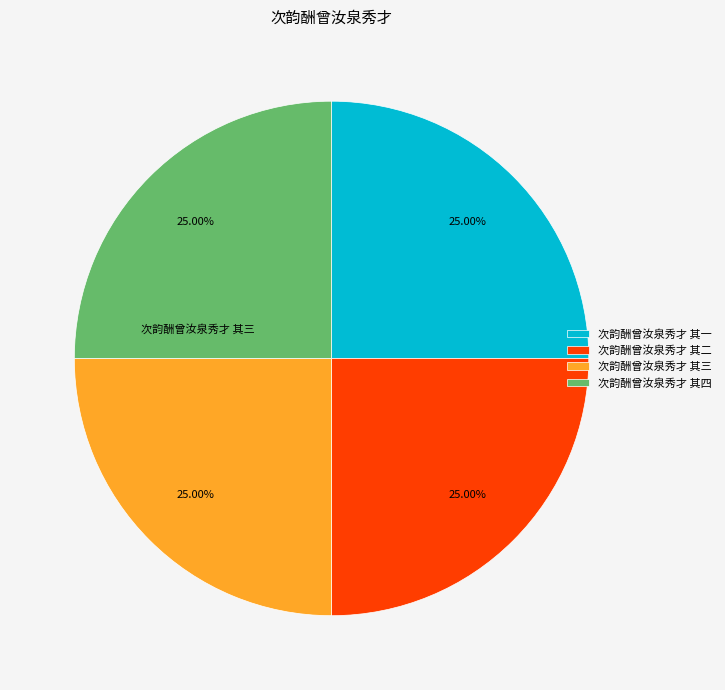

Approximately how many times larger is the value at 次韵酬曾汝泉秀才 其二 compared to 次韵酬曾汝泉秀才 其四?

1.0